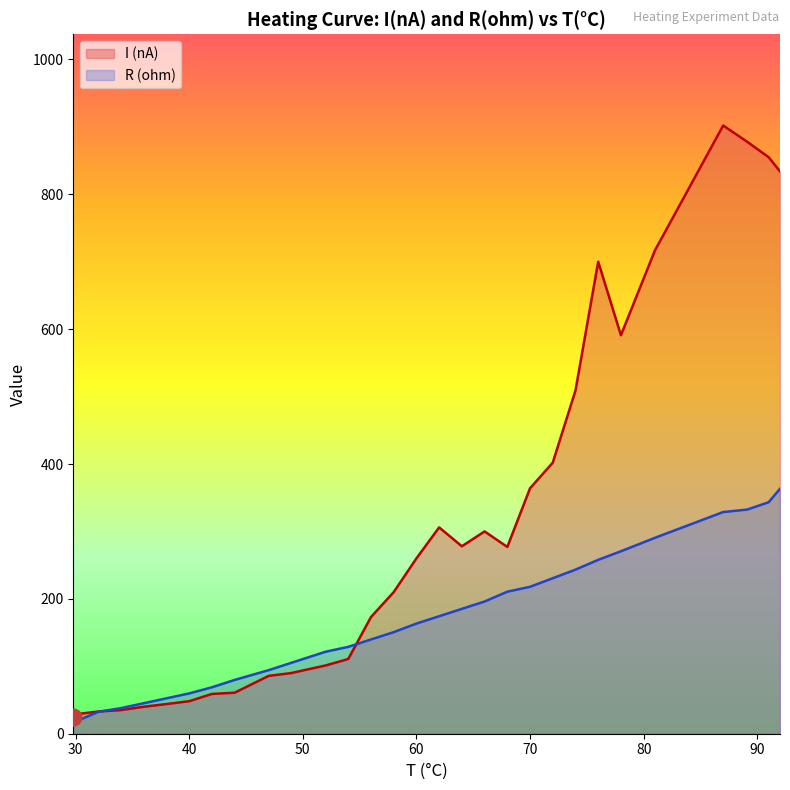

What is the difference between the I (nA) values at 91 and 72?

453.0